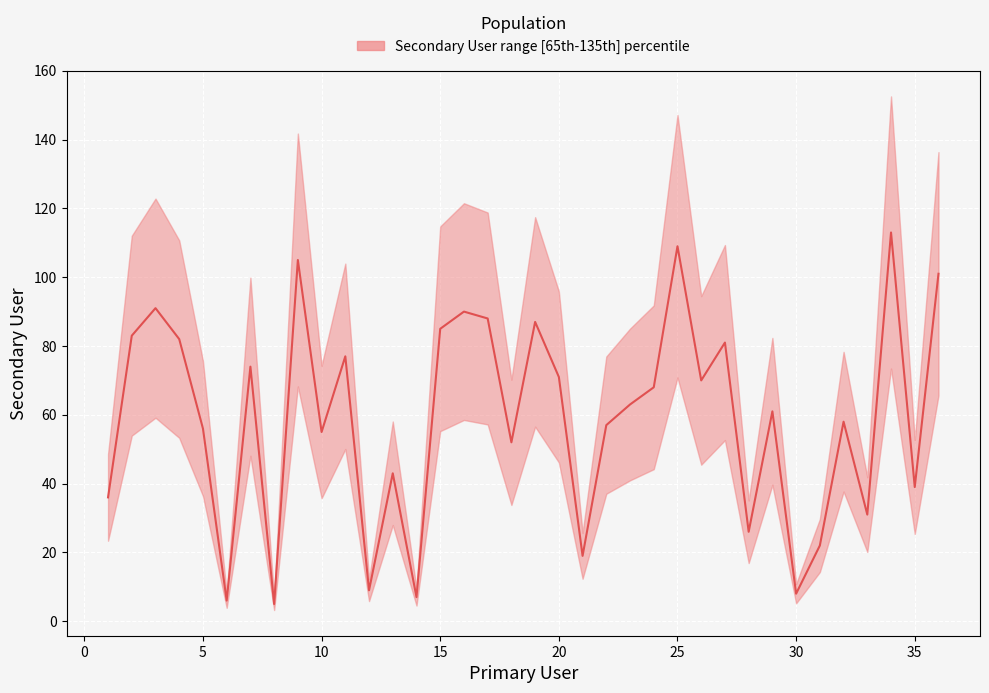

At which category does the data reach its first local valley?

6